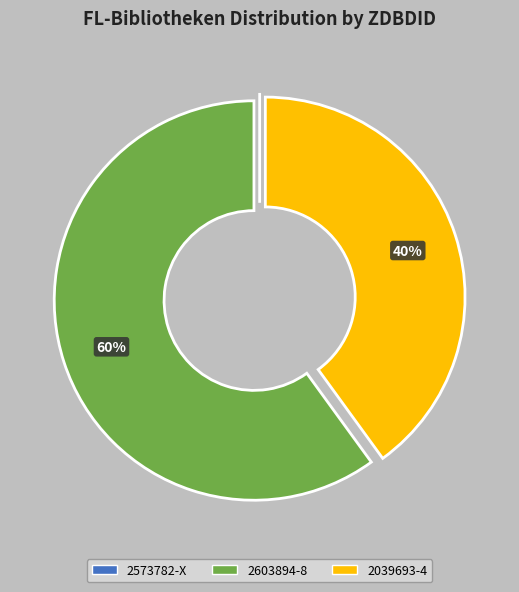

Which slice is the largest?

2603894-8